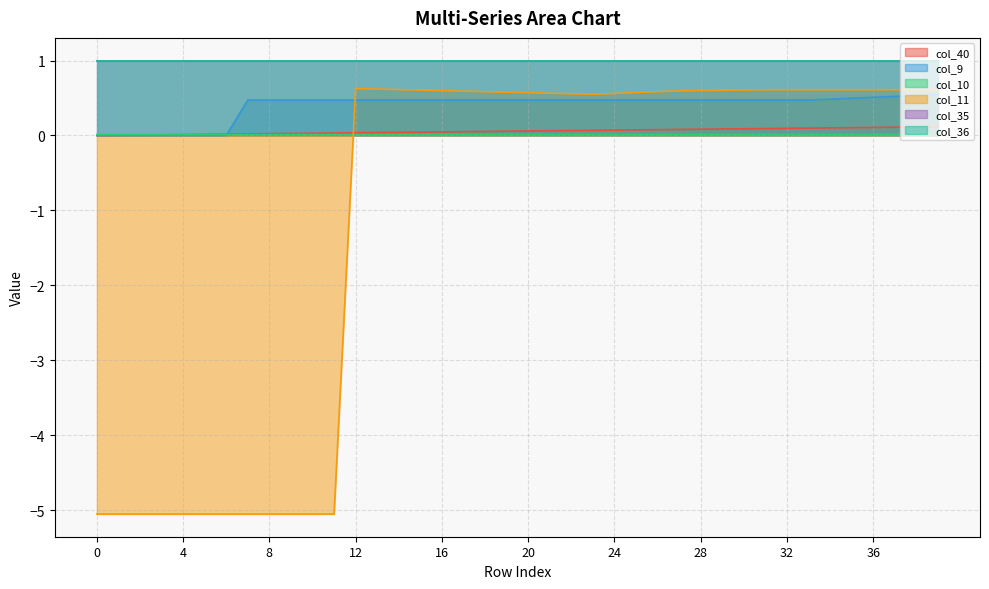

Is it true that col_9 equals 0.7 at 30?

False